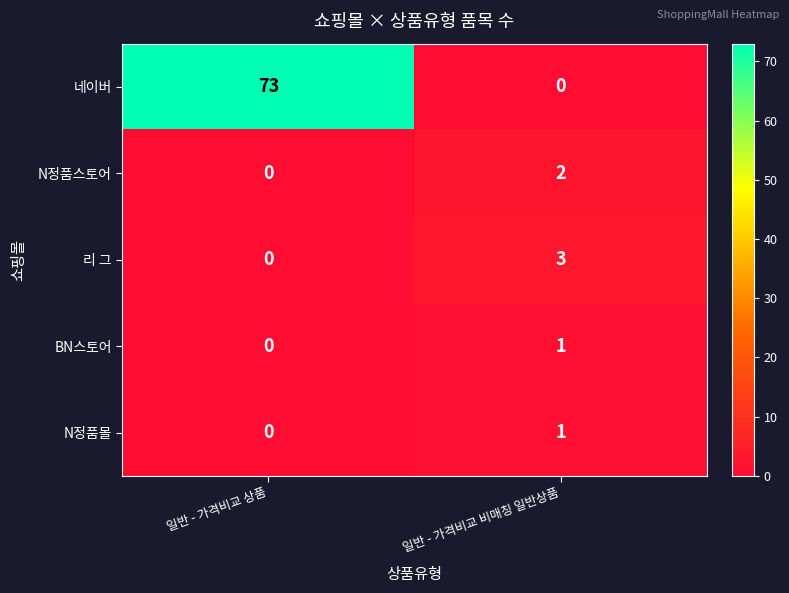

Which series has the largest total across all categories?

네이버